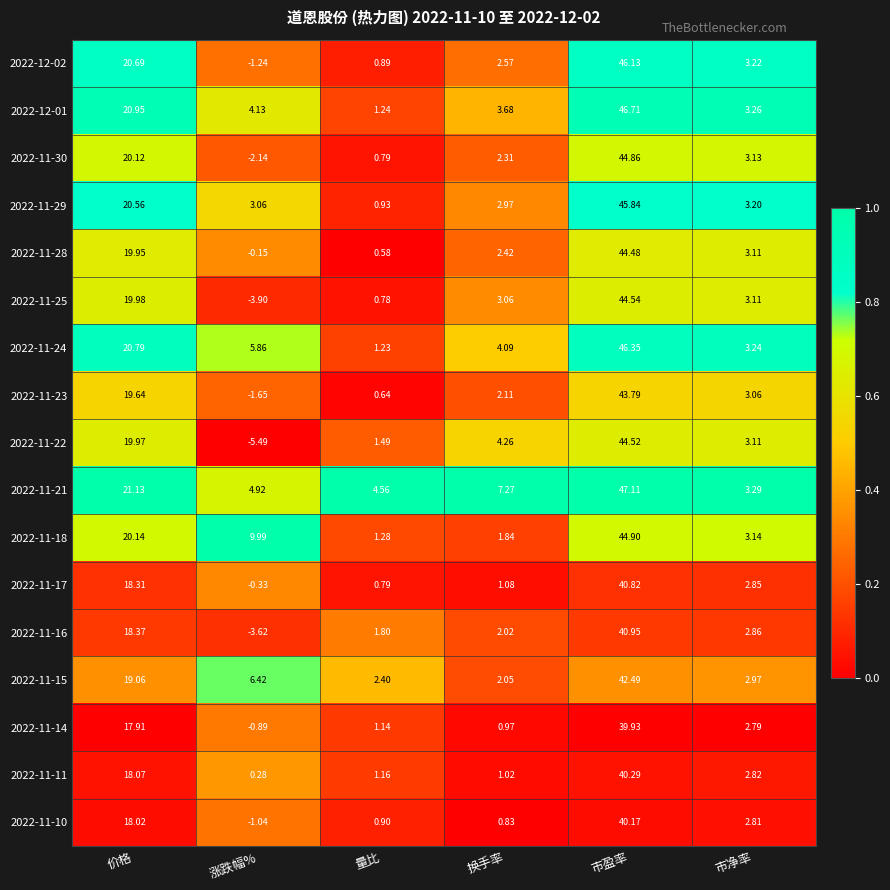

Is the value of 2022-12-01 at 量比 greater than the value of 2022-11-15 at 价格?

No